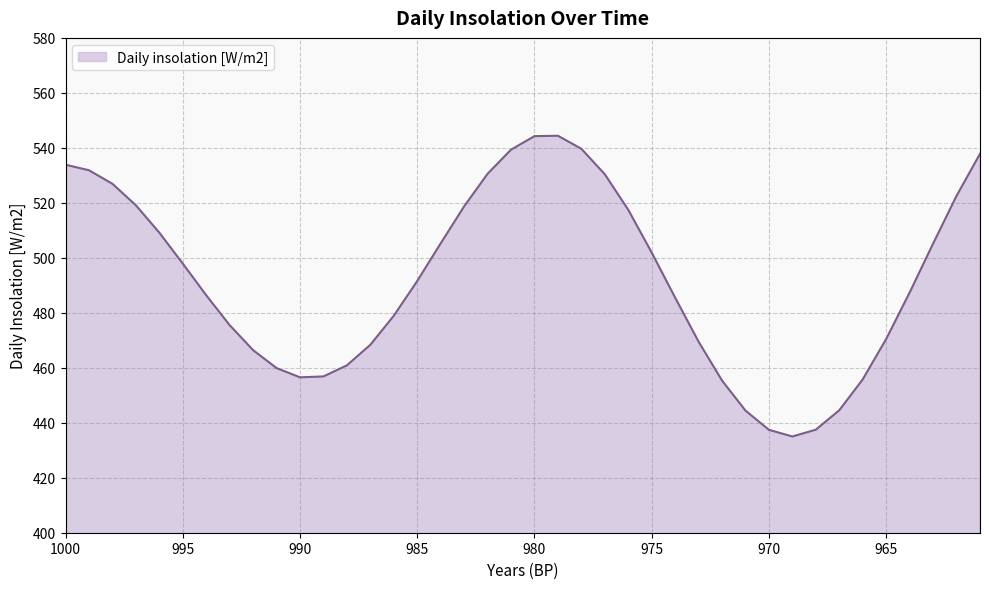

List the labels in order of value, largest first.

979, 980, 978, 981, 961, 1000, 999, 982, 977, 998, 962, 997, 983, 976, 996, 984, 963, 975, 995, 985, 964, 994, 974, 986, 993, 965, 973, 987, 992, 988, 991, 989, 990, 966, 972, 967, 971, 968, 970, 969